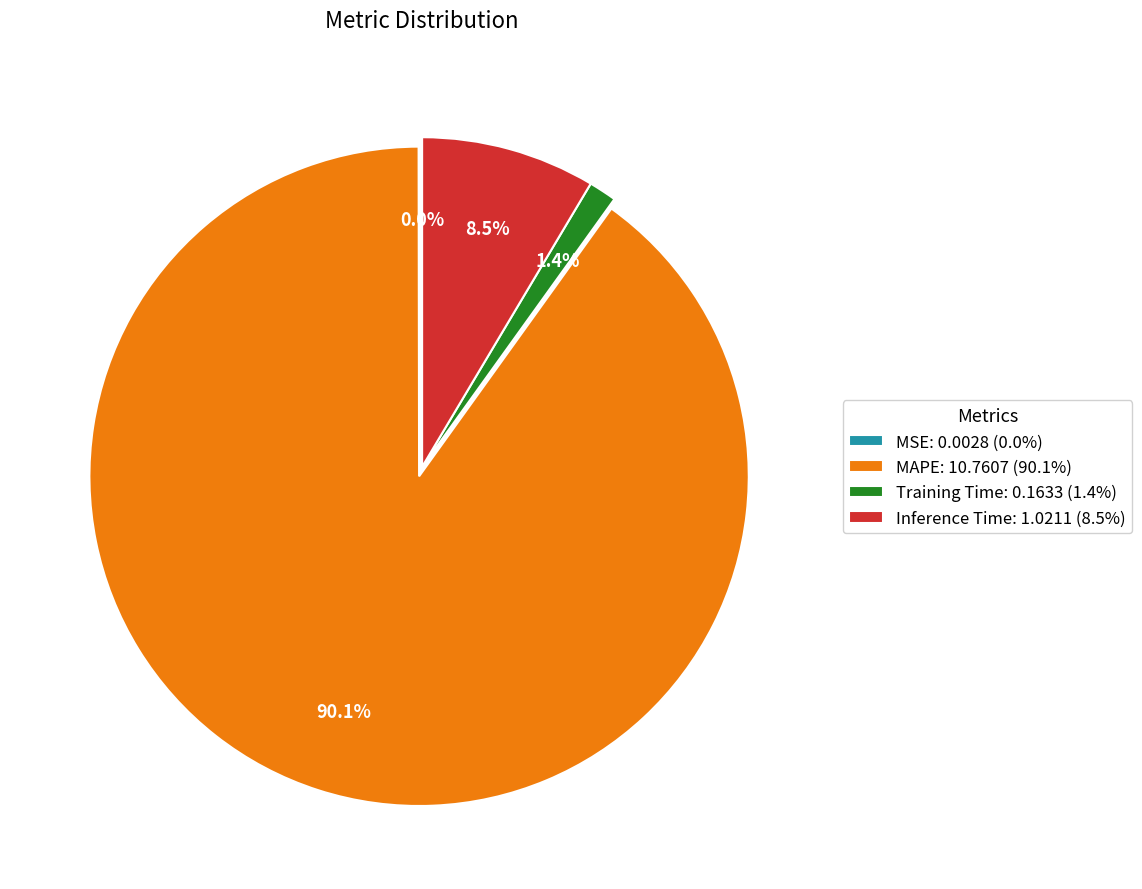

Which slice is the largest?

MAPE